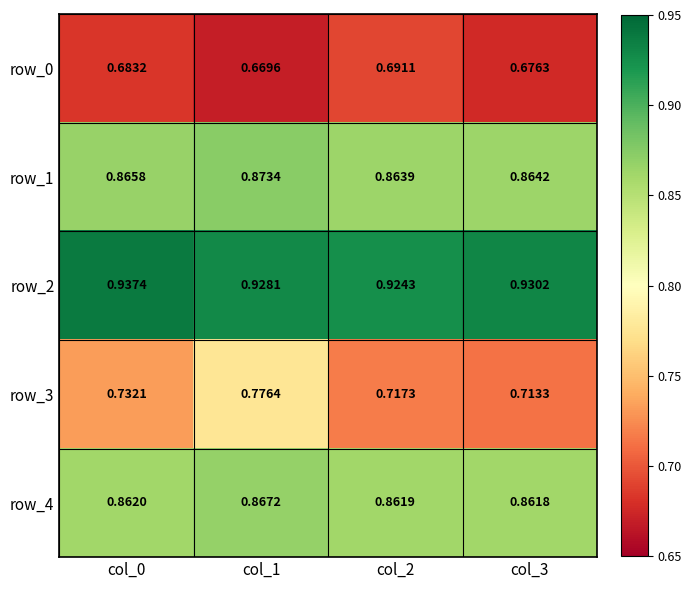

Is the value of row_1 at col_3 greater than the value of row_3 at col_1?

Yes